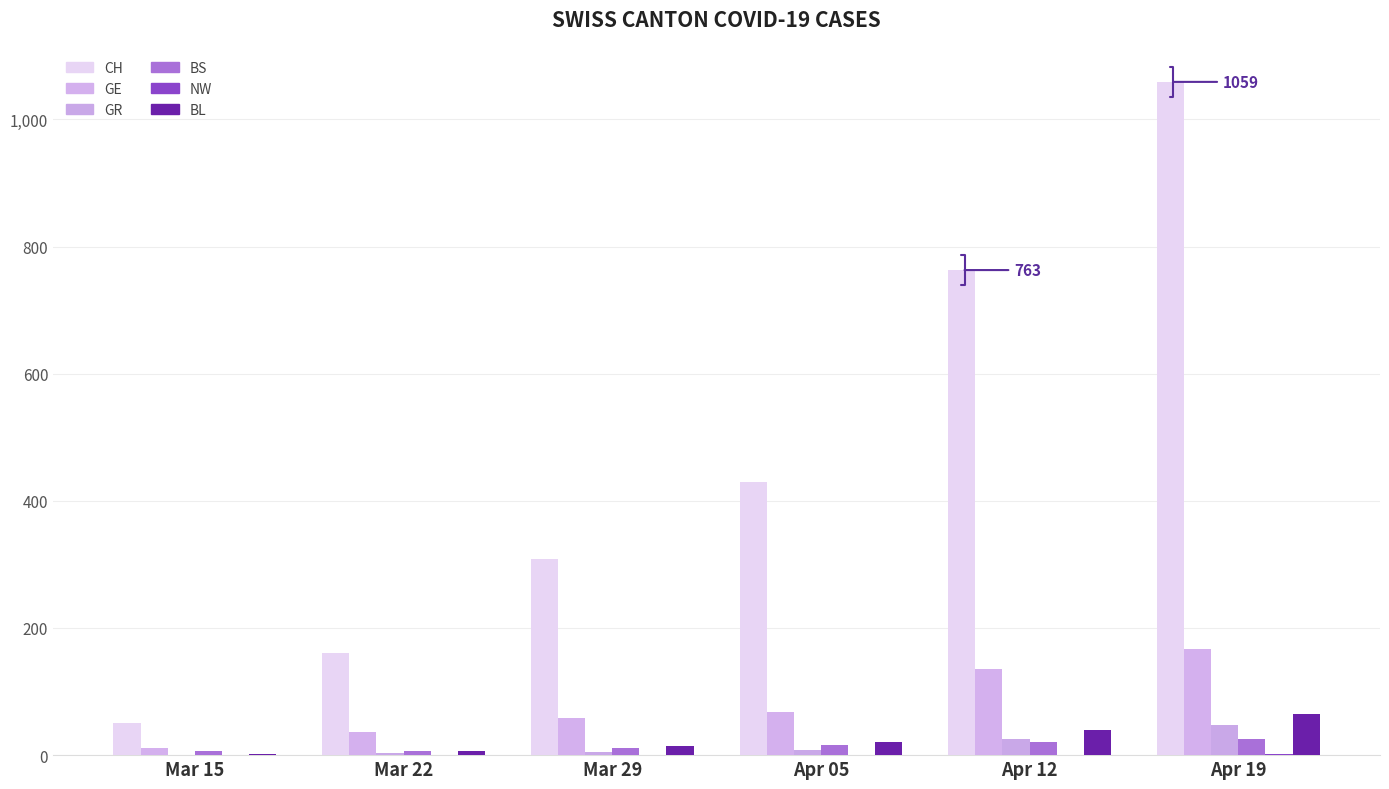

Which series has the largest total across all categories?

CH